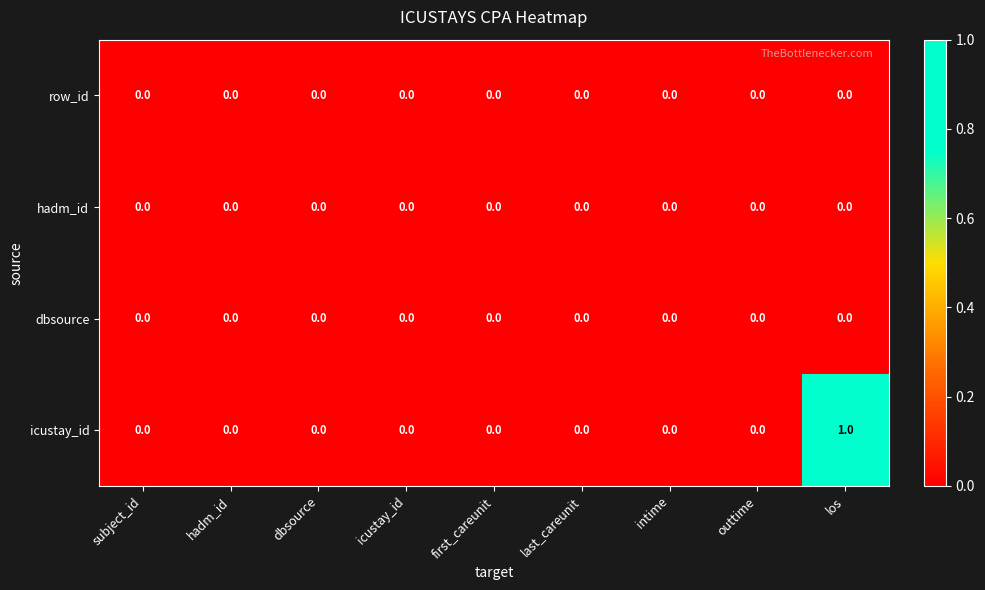

Which series has the largest total across all categories?

icustay_id